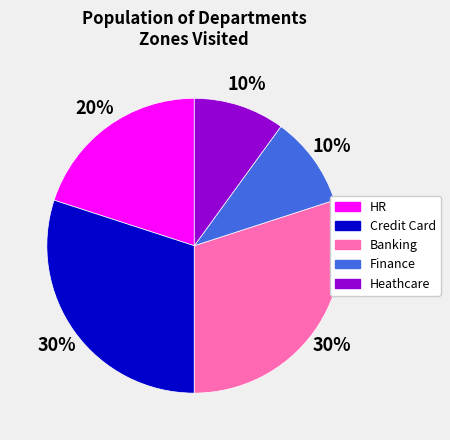

To the nearest percent, what is the difference between the largest and smallest slice percentages?

20%